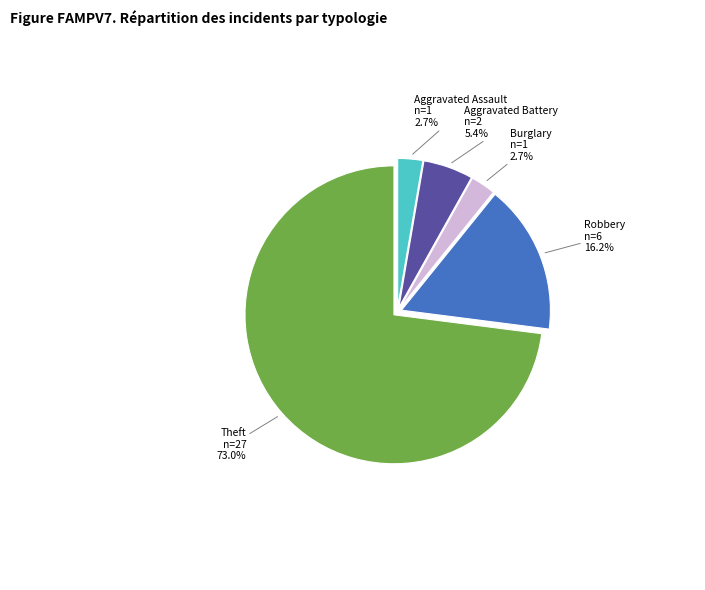

Is there a majority slice in this chart?

Yes